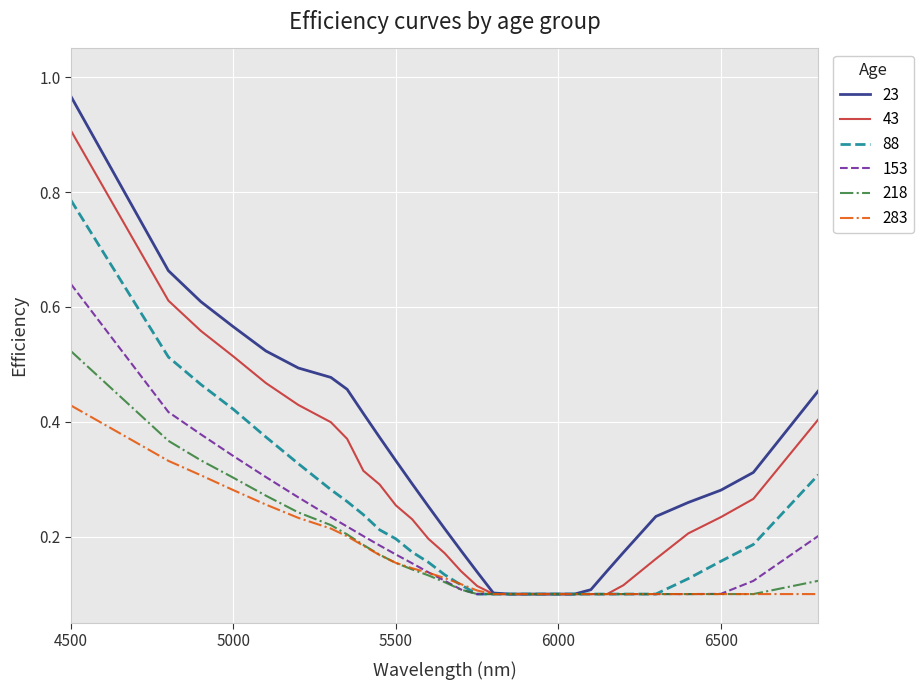

Which series has the largest total across all categories?

23